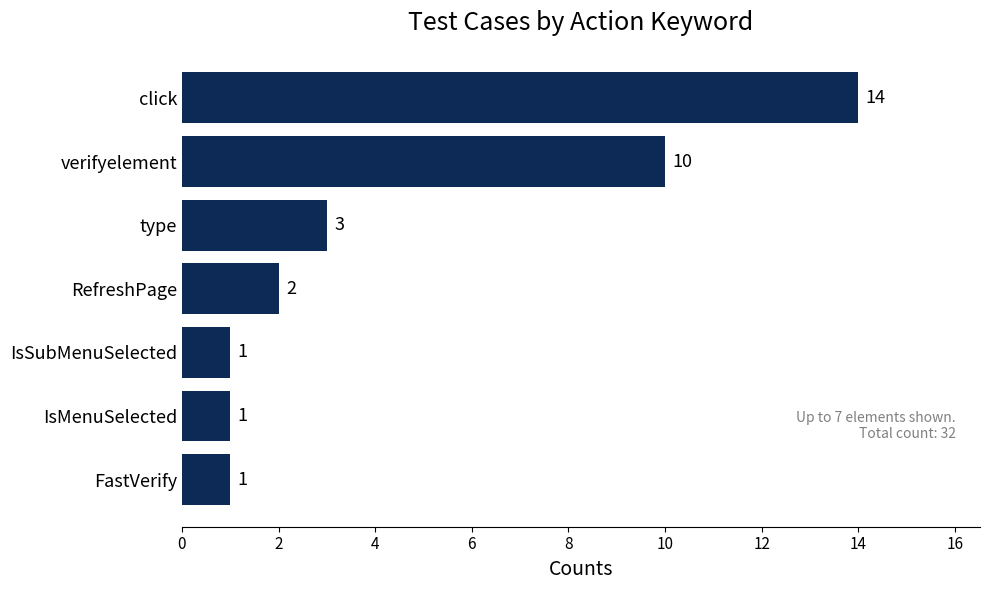

Does the chart contain stacked bars?

No